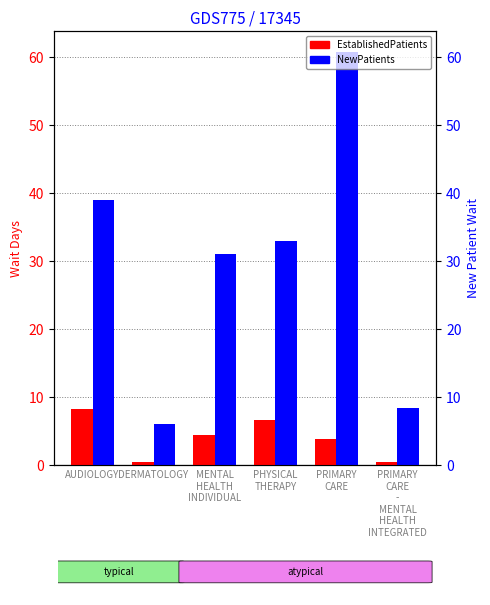

At which category is the sum across all series the highest?

PRIMARY
CARE